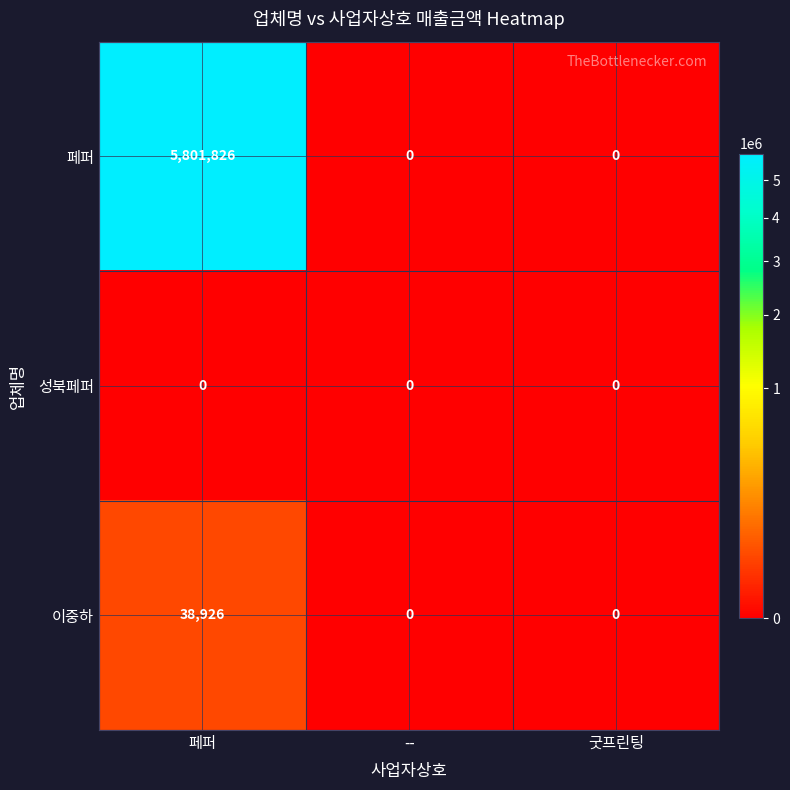

Which series has the largest range (max minus min)?

페퍼